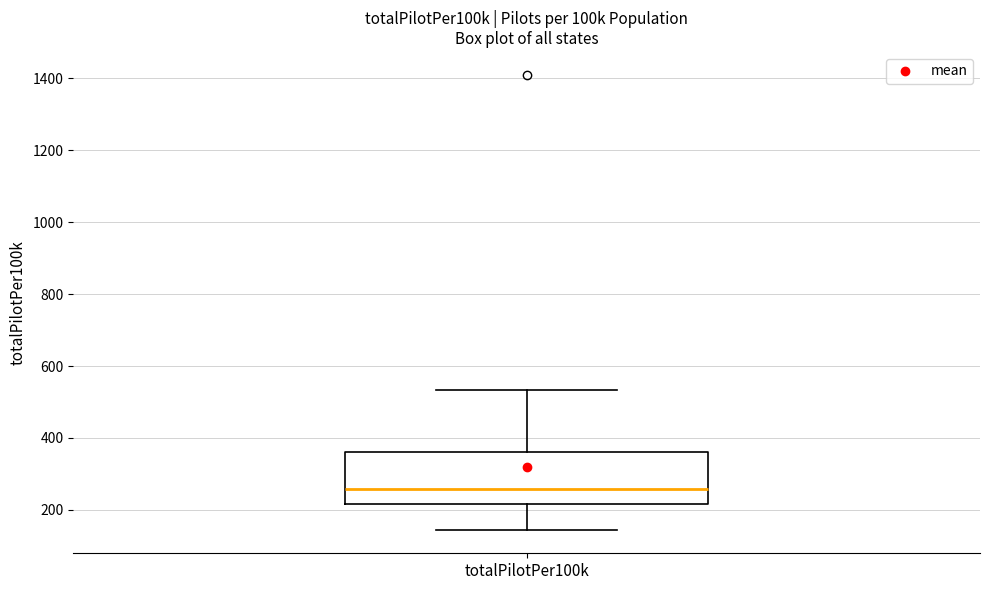

Transcribe this box plot: give where the median line is, the range the box spans, and where the two whiskers end, as read against the y-axis. The values are not printed on the chart, so give them approximately, as read against the axis.

median 260, box 220 to 360, whiskers 140 to 540